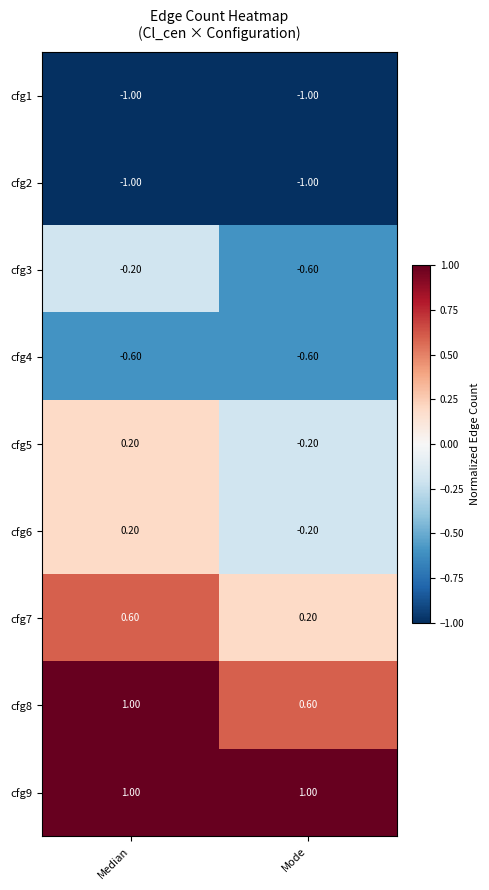

At which label does cfg5 reach its peak?

Median